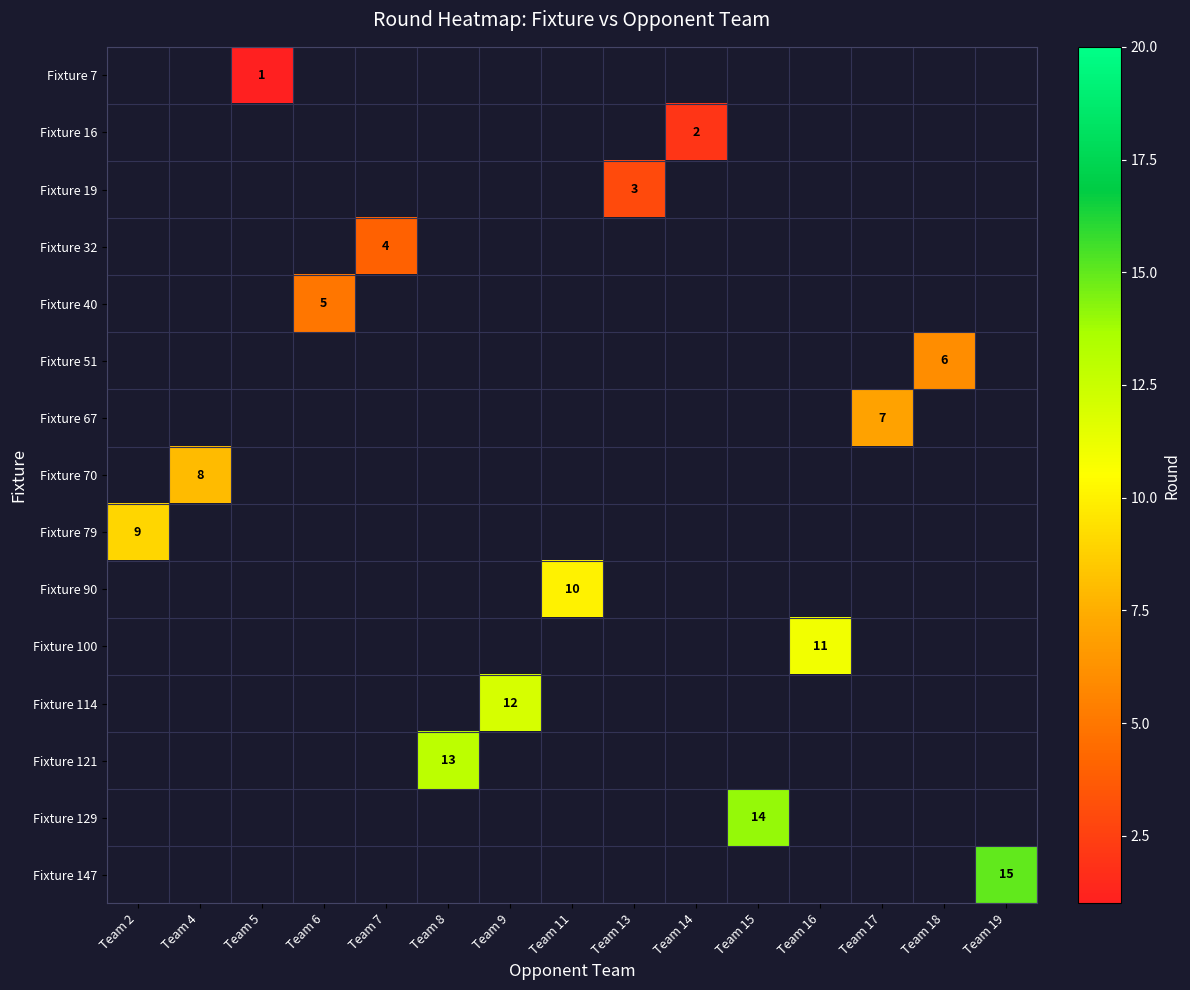

Rank the series by their average value, from lowest to highest.

Fixture 7, Fixture 16, Fixture 19, Fixture 32, Fixture 40, Fixture 51, Fixture 67, Fixture 70, Fixture 79, Fixture 90, Fixture 100, Fixture 114, Fixture 121, Fixture 129, Fixture 147